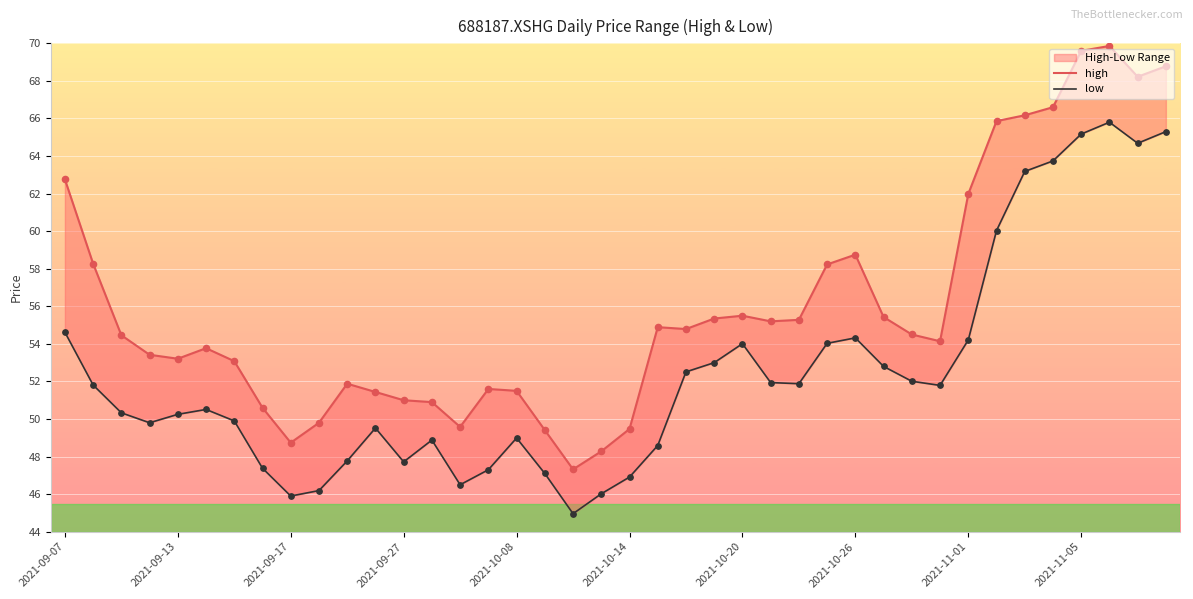

At how many categories does at least one series exceed 49?

37